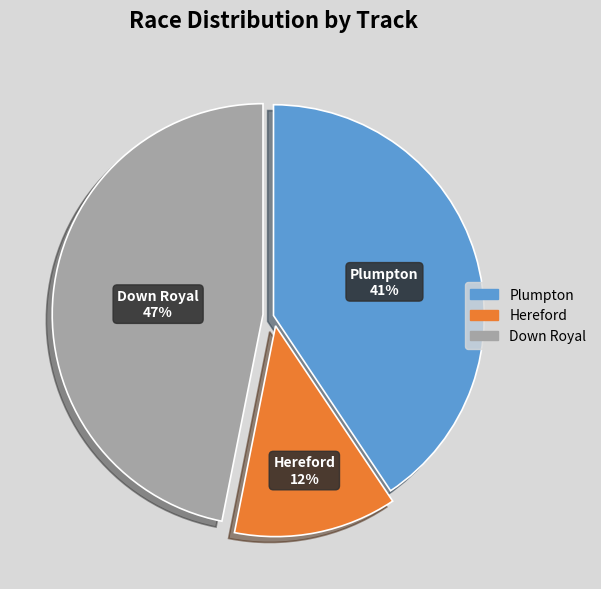

How many slices are in this pie chart?

3